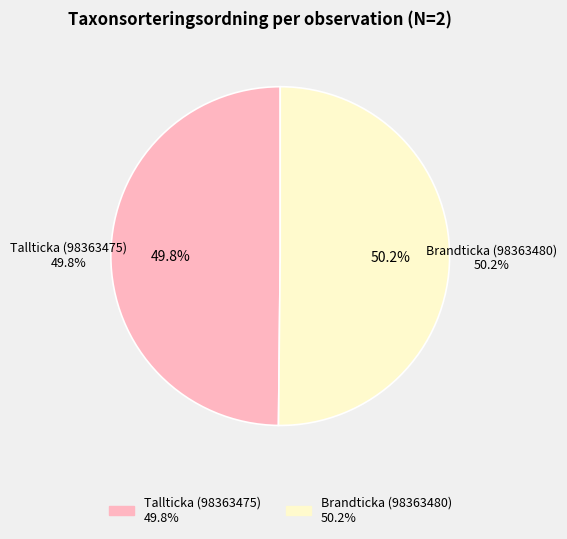

Combined, what portion of the pie is Tallticka (98363475) and Brandticka (98363480)?

100.0%